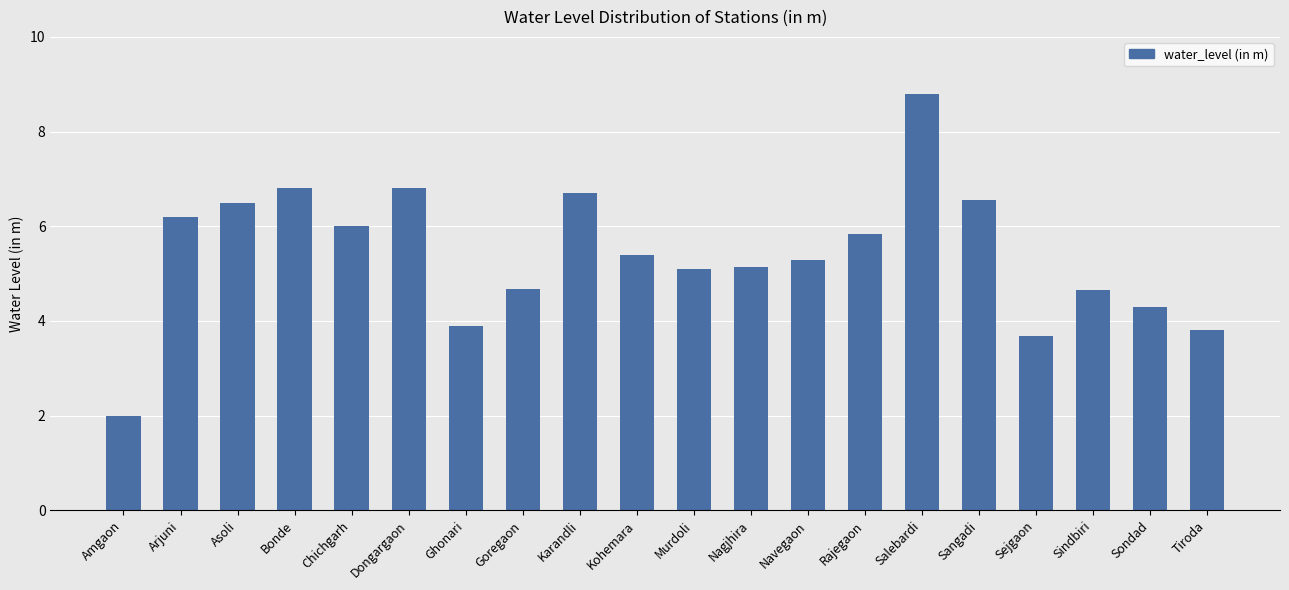

What is the ratio of the value at Kohemara to the value at Arjuni?

0.9